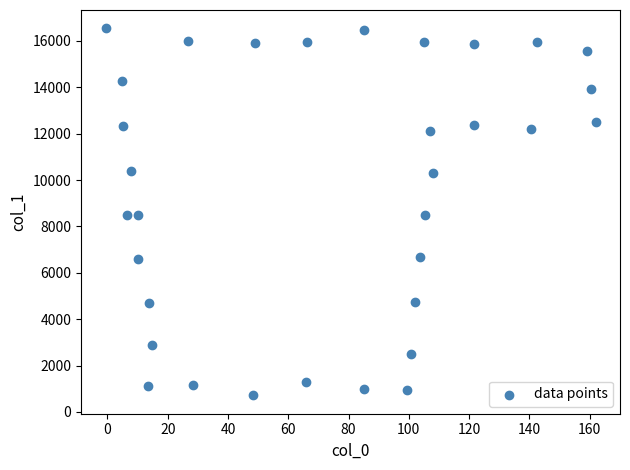

What is the range of Y values (max minus min)?

15828.0